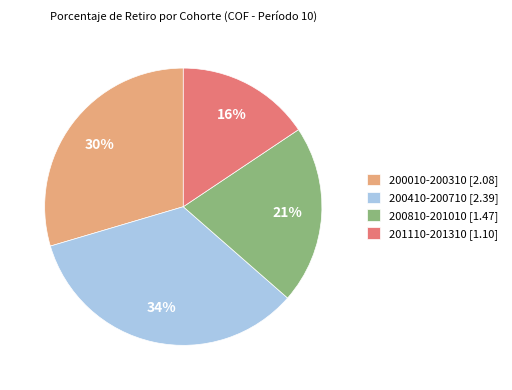

Count the number of slices in the pie.

4